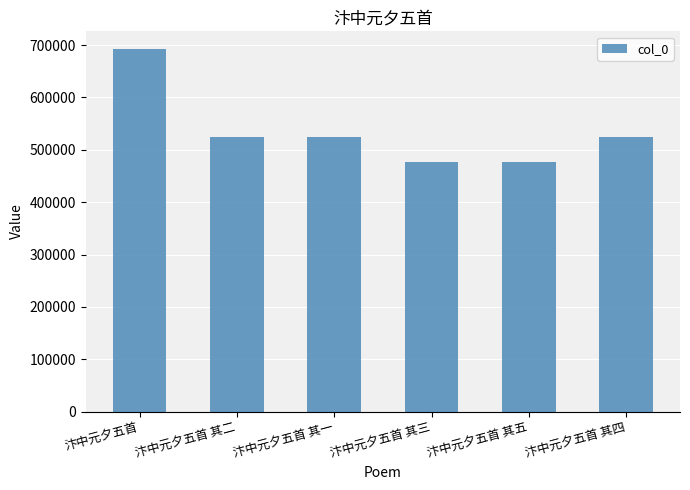

The chart shows a value of 477661 at 汴中元夕五首 其五. True or false?

True